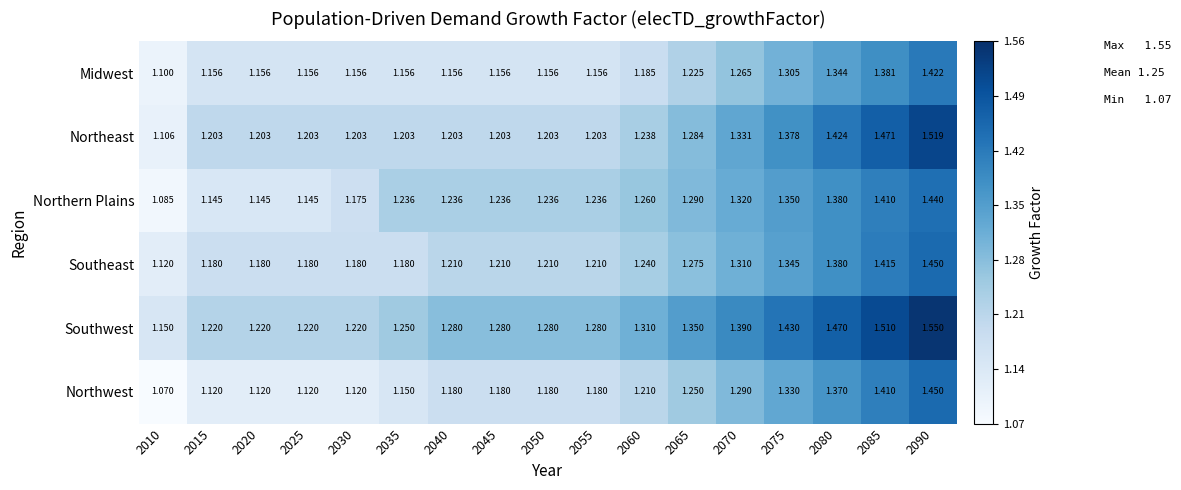

At 2070, list the series in order from largest to smallest.

Southwest, Northeast, Northern Plains, Southeast, Northwest, Midwest